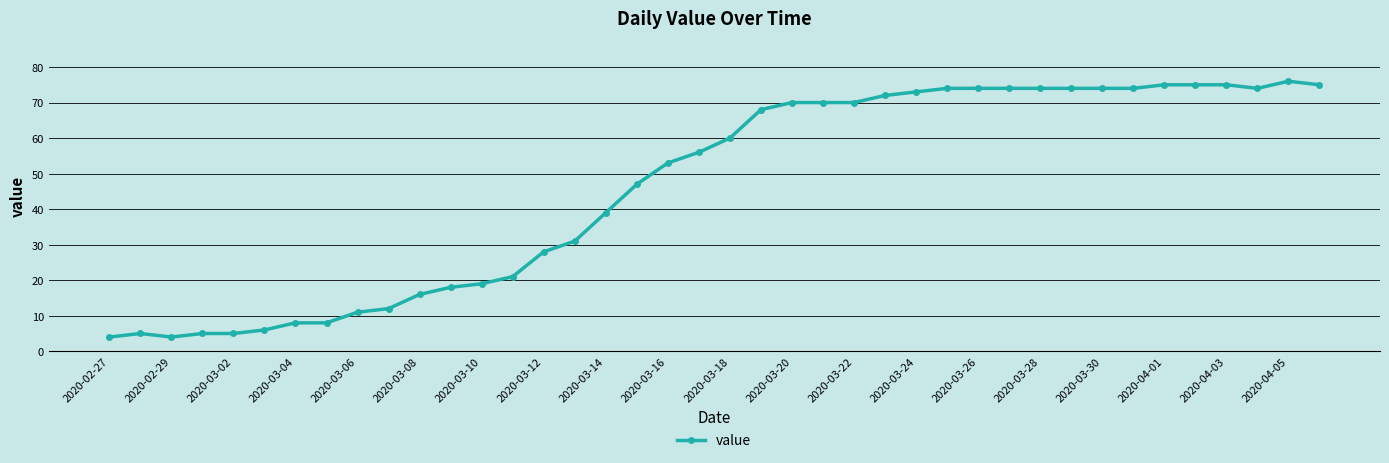

How many values are below 60?

20